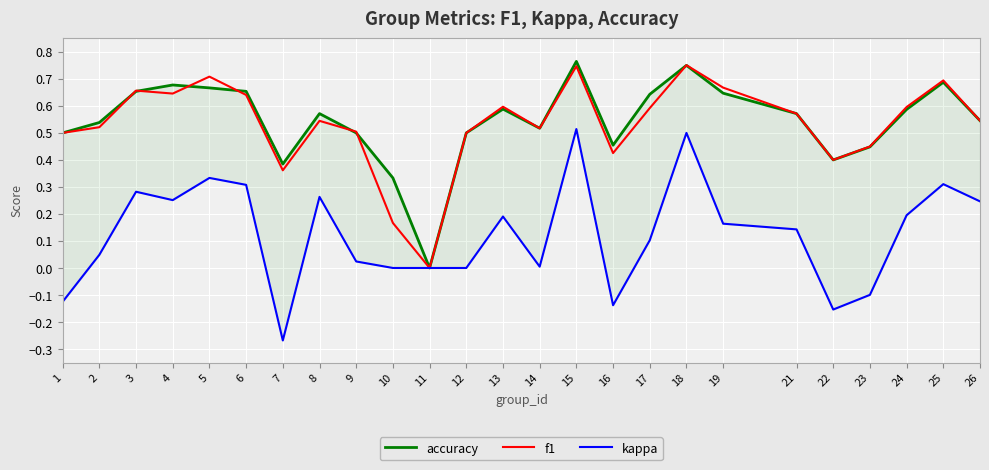

What is the greatest value displayed?

0.8